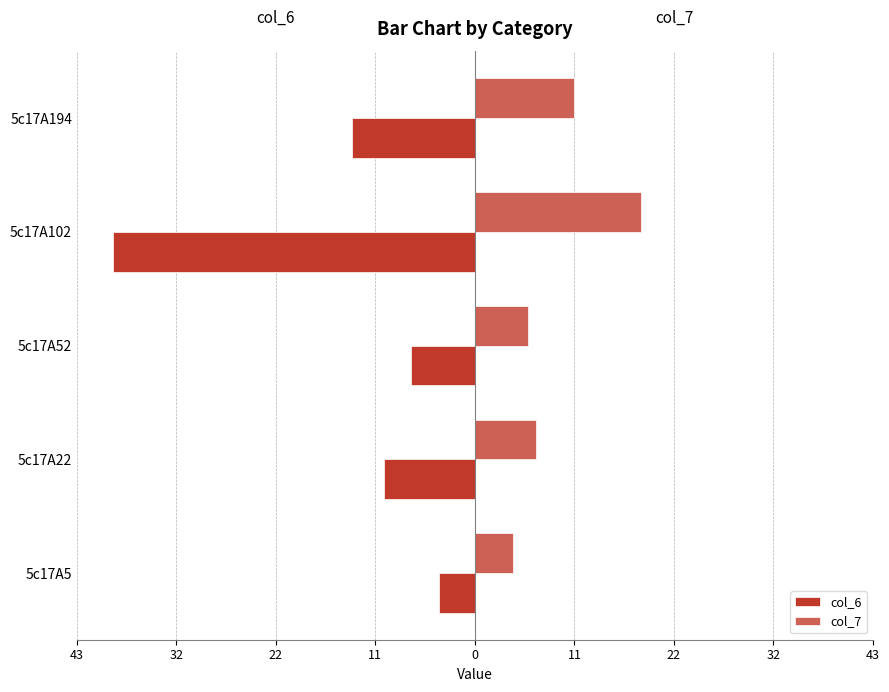

Reading right to left, extract all data points from this chart.

col_6: -13.3	-39.3	-6.9	-9.8	-3.9
col_7: 10.8	18.1	5.8	6.6	4.2